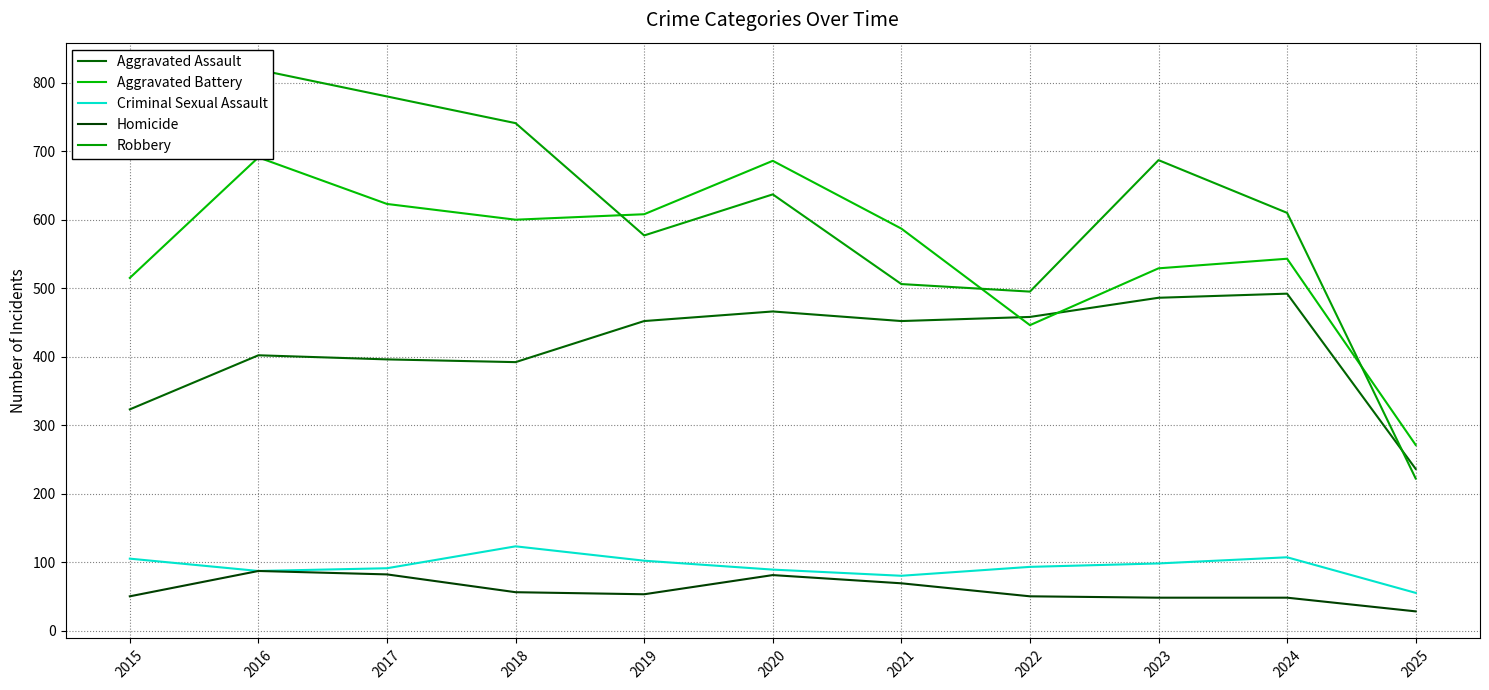

What is the value of the Aggravated Assault point at the 3rd from the left?

396